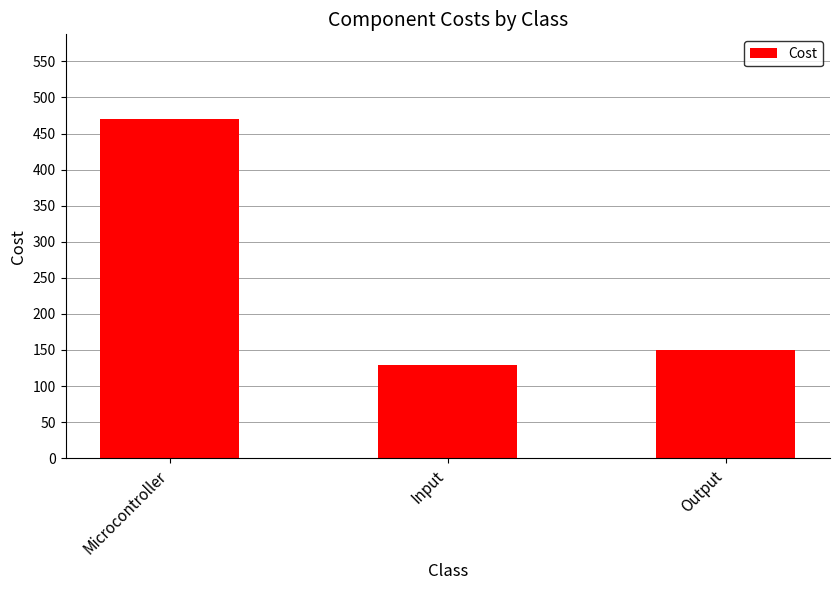

What is the value of the 2nd bar from the left?

129